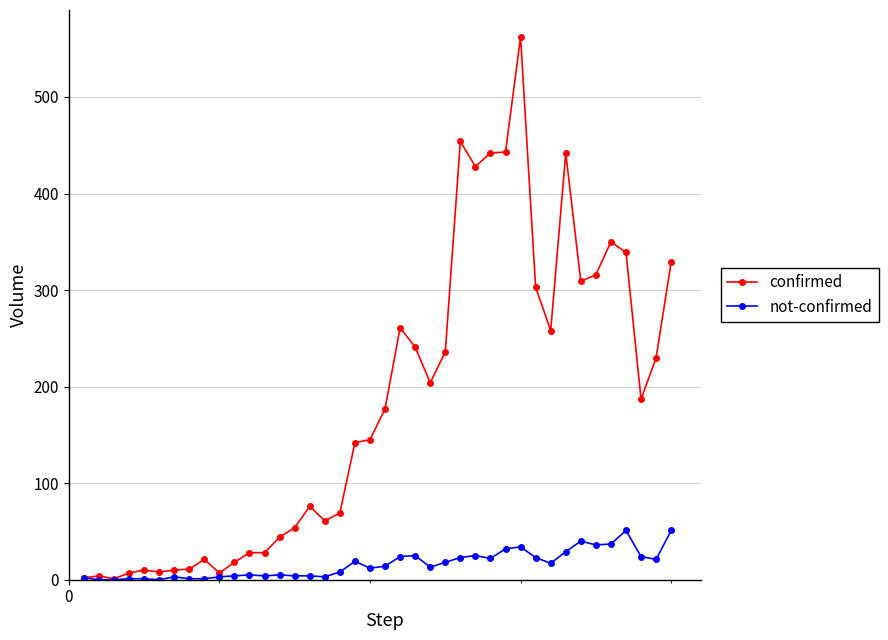

Rank the series by their average value, from lowest to highest.

not-confirmed, confirmed